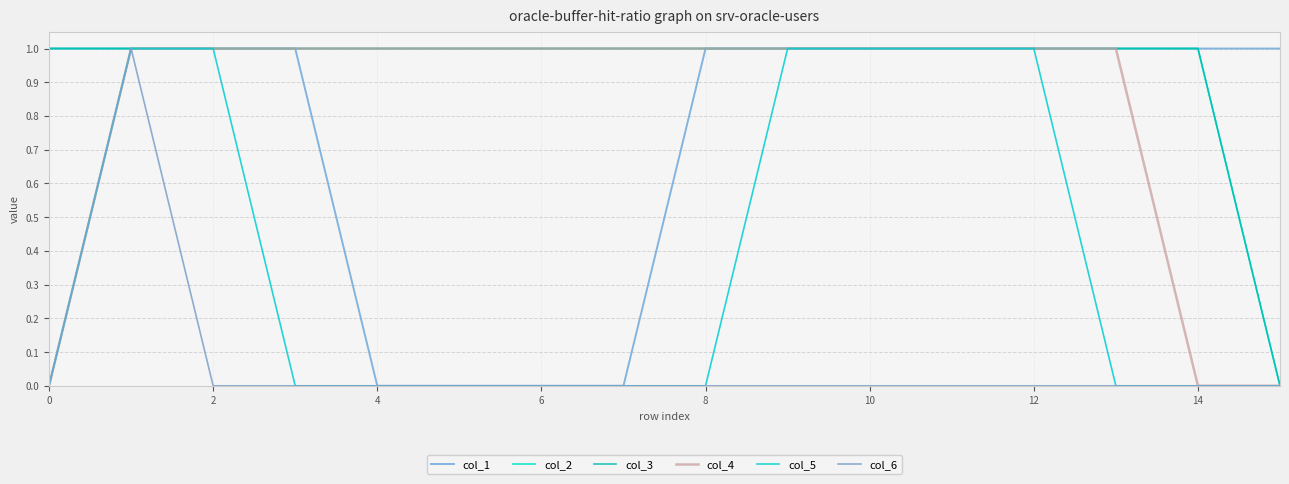

What is the label of the 12th point from the left?

11